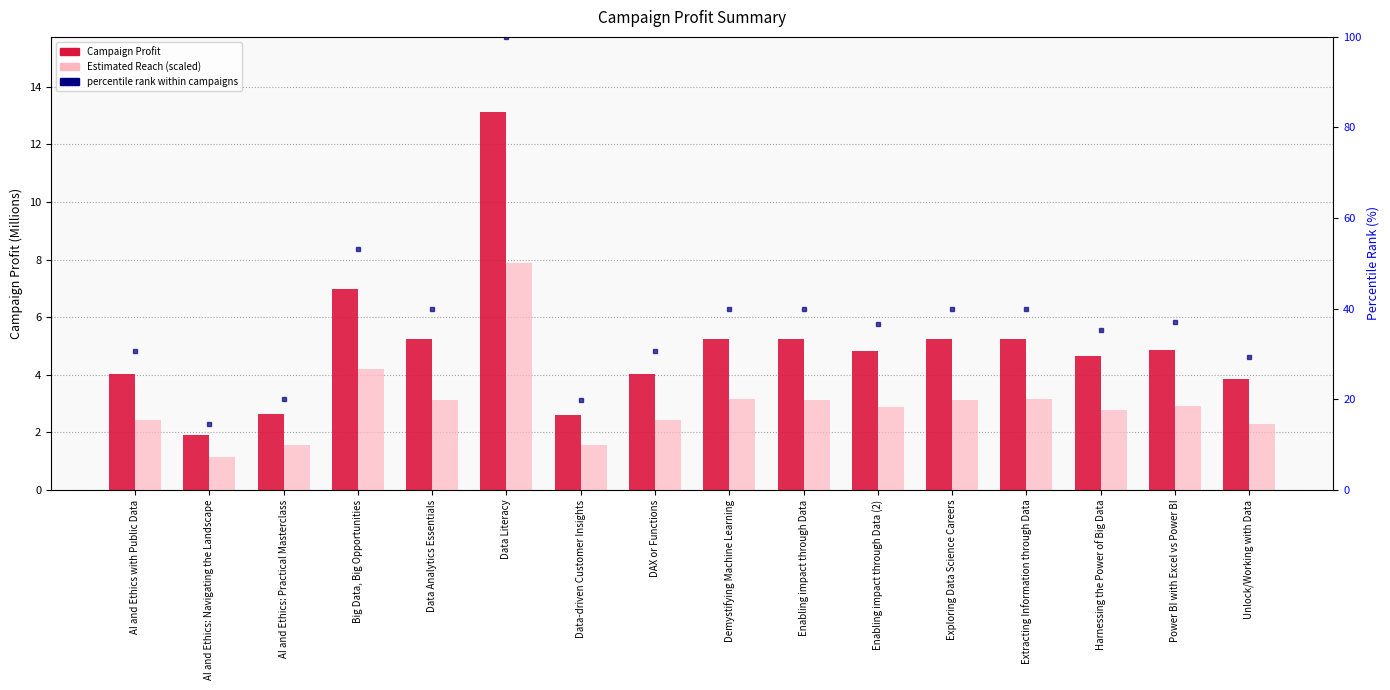

At how many categories does at least one series exceed 21?

13